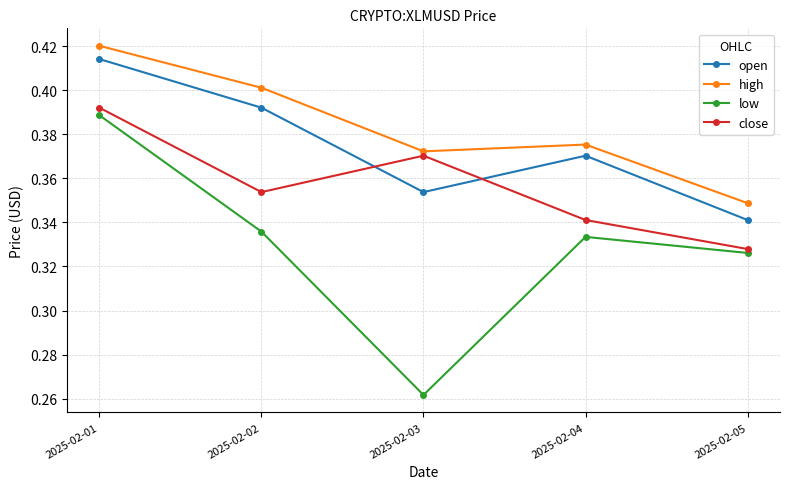

How many interior local peaks does the close series have?

1